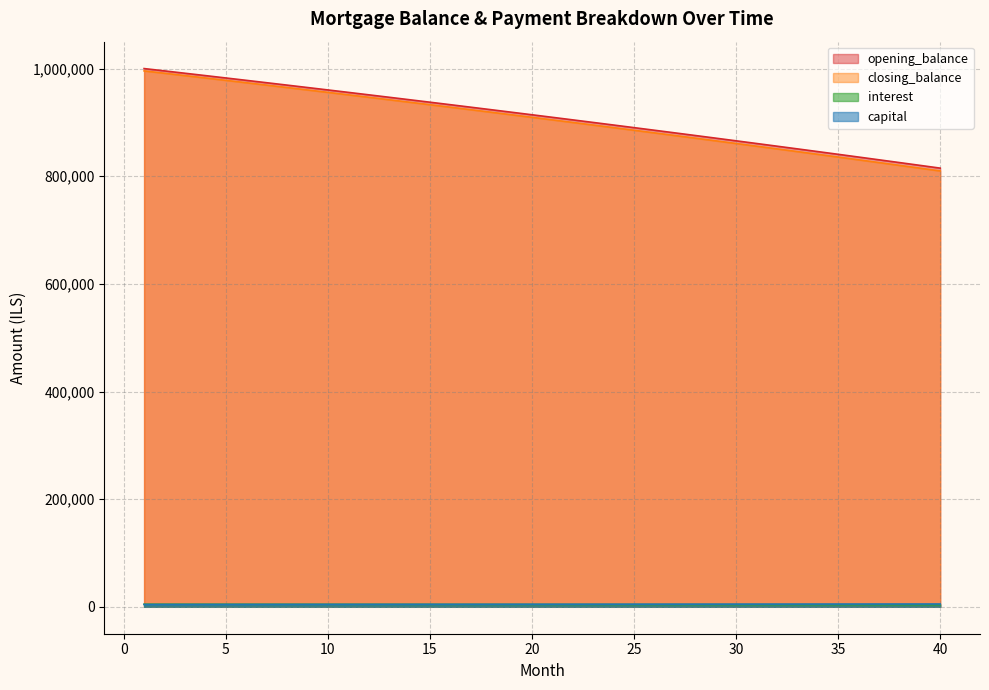

Read the capital value at 7.

4450.7